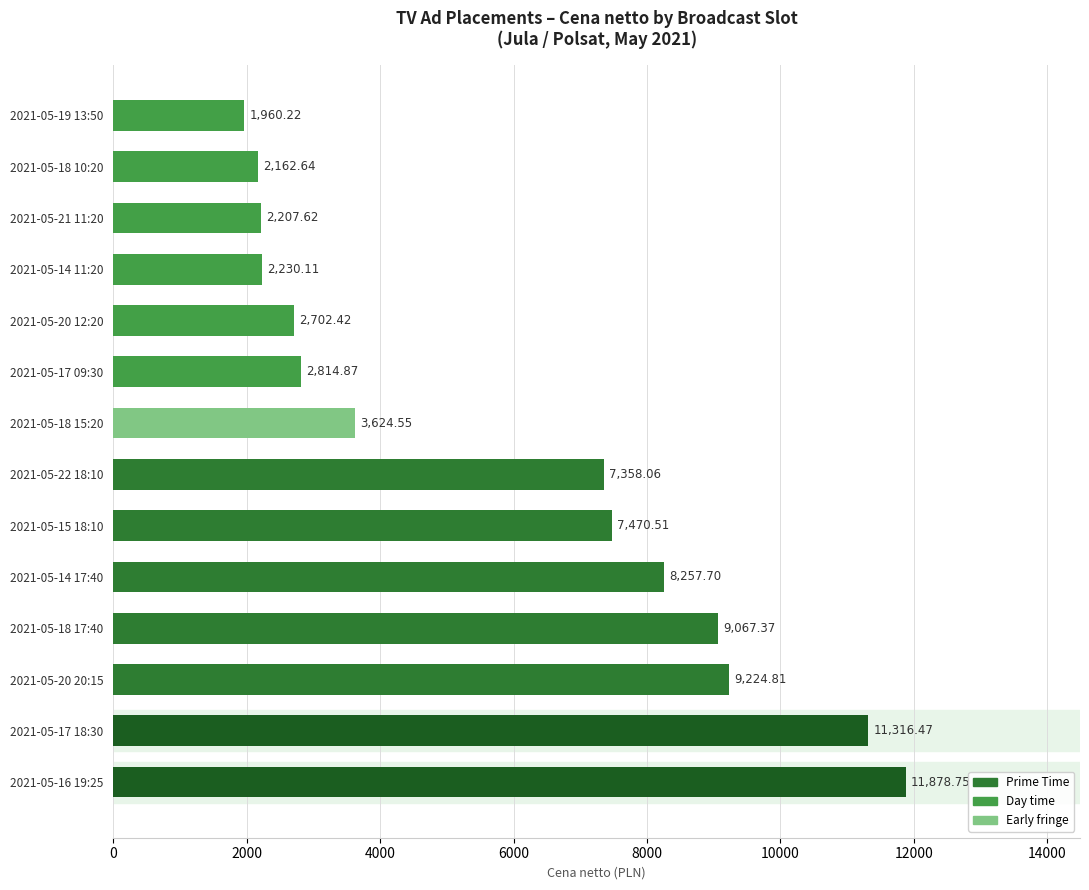

How many values are below 7358?

7